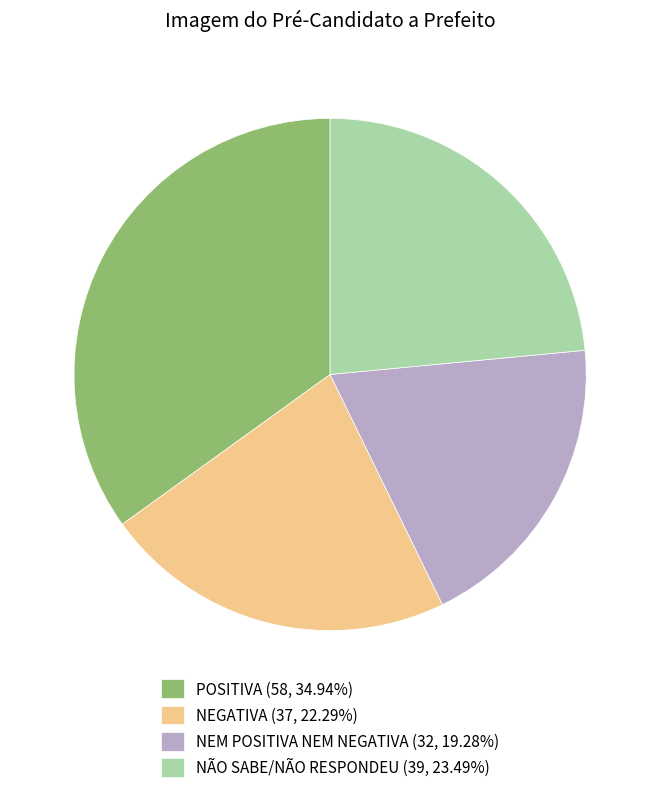

Does NÃO SABE/NÃO RESPONDEU represent more than half of the total?

No